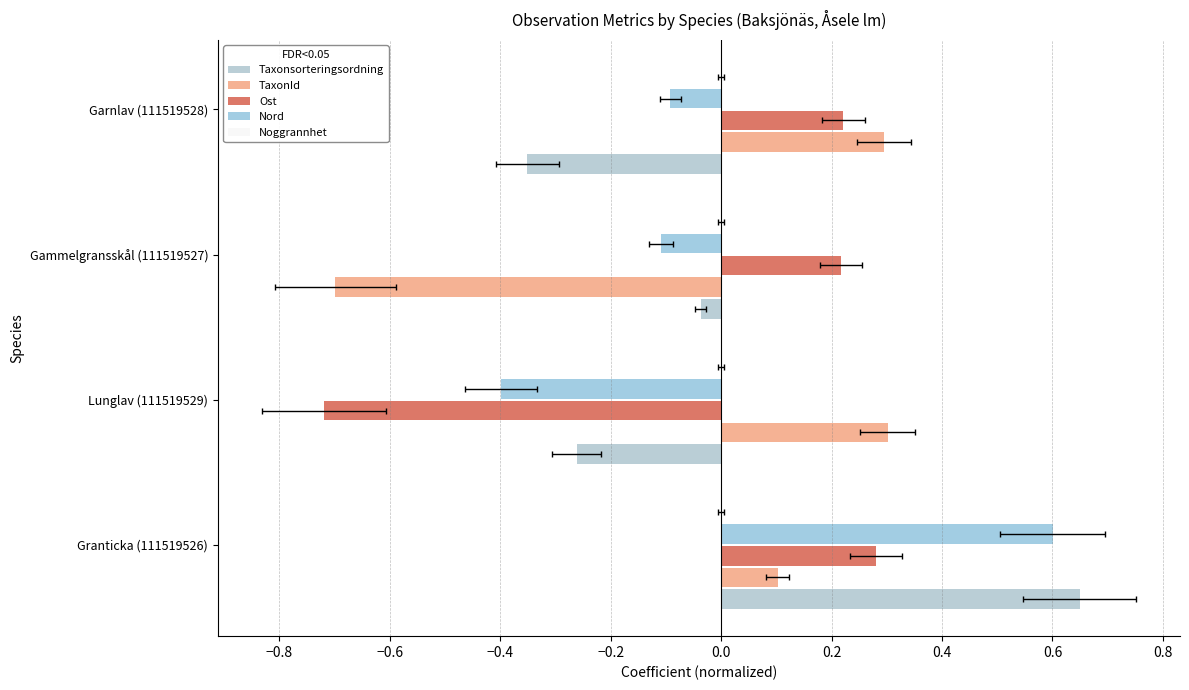

Reading right to left, what are all the values shown in this chart?

Taxonsorteringsordning: -0.4	-0.0	-0.3	0.6
TaxonId: 0.3	-0.7	0.3	0.1
Ost: 0.2	0.2	-0.7	0.3
Nord: -0.1	-0.1	-0.4	0.6
Noggrannhet: 0.1	0.1	0.1	0.1